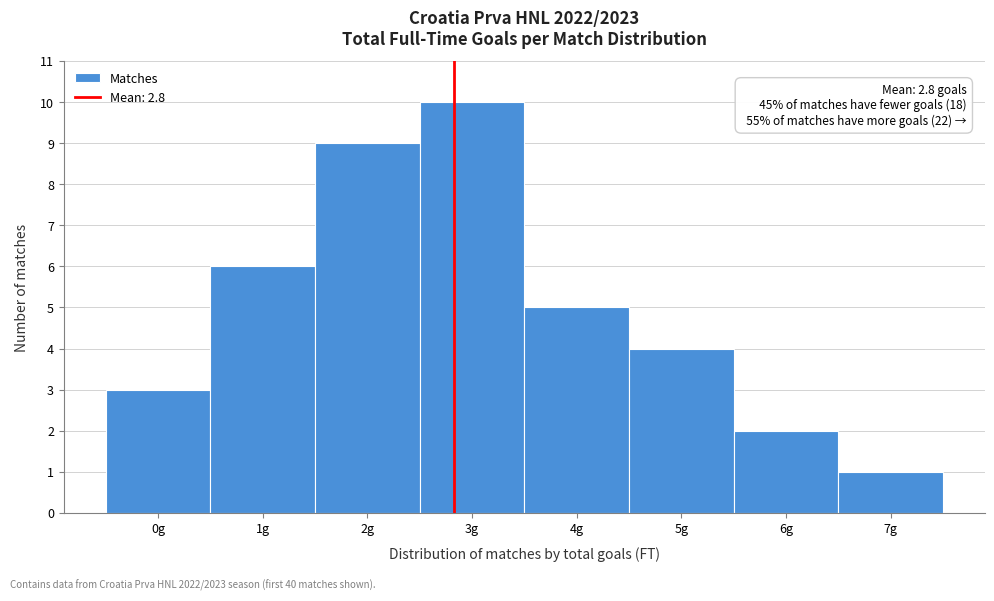

Which range on the x-axis has the tallest bar?

2.5 to 3.5